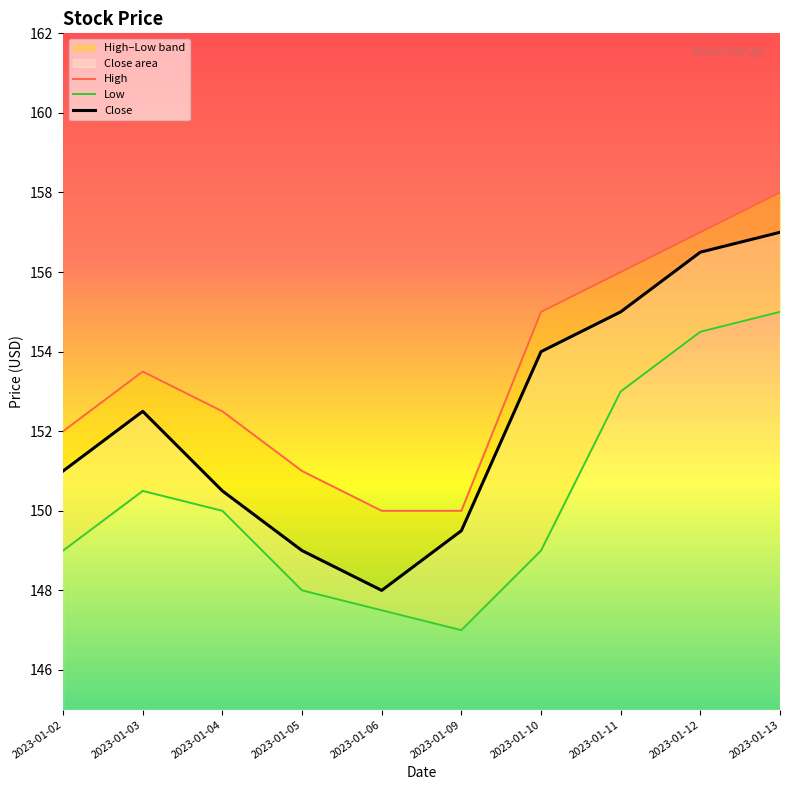

True or false: High has a value of 64.7 at 2023-01-13.

False